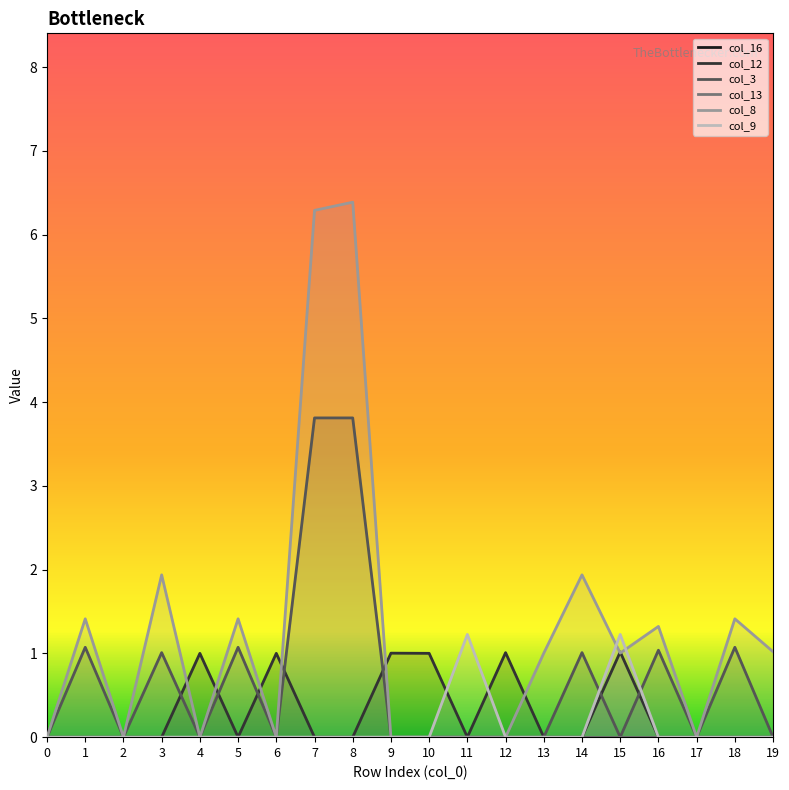

Which category has the highest value in the col_3 series?

7